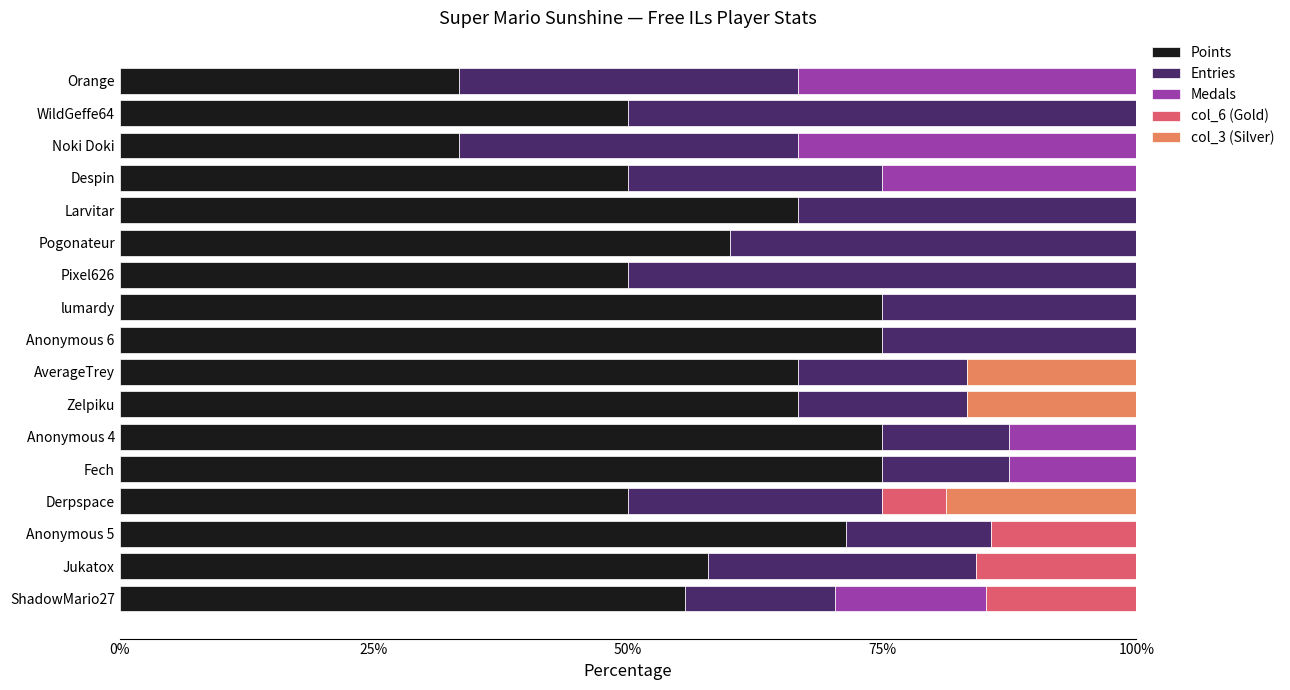

At which label is Points closest to 54?

ShadowMario27